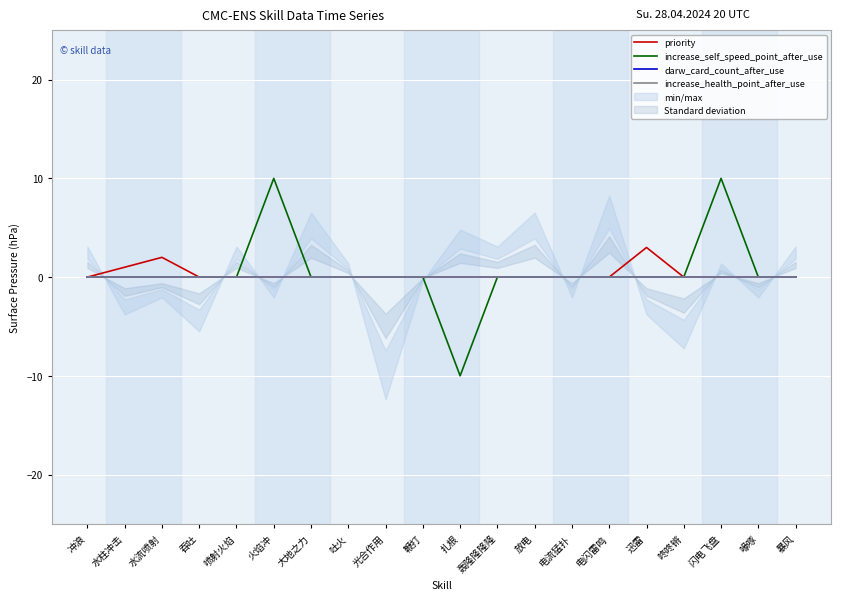

Rank the series by their maximum value, from lowest to highest.

darw_card_count_after_use, increase_health_point_after_use, priority, increase_self_speed_point_after_use